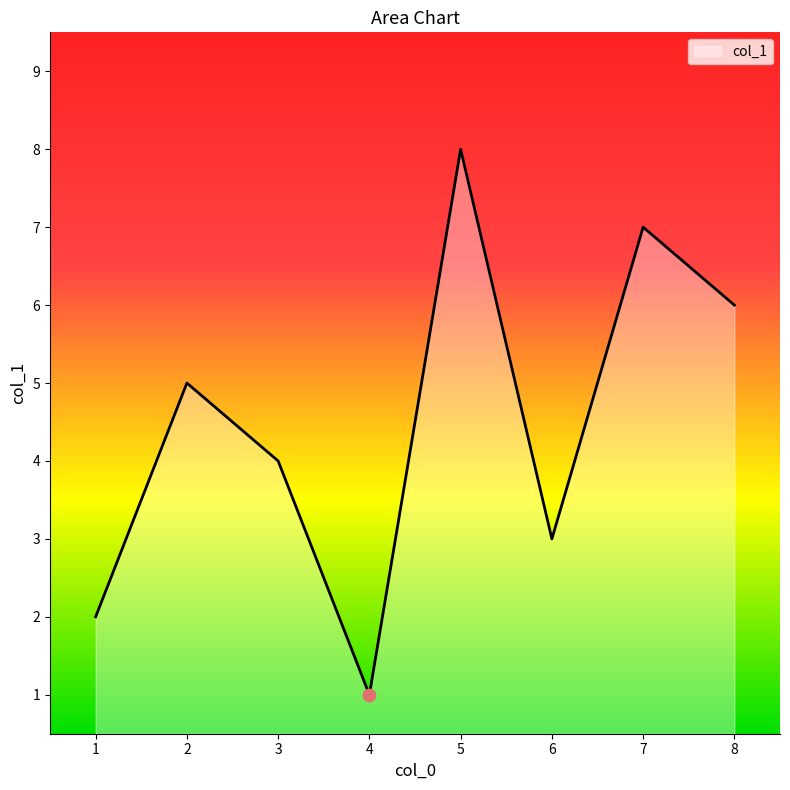

Which has a higher value, 2 or 3?

2